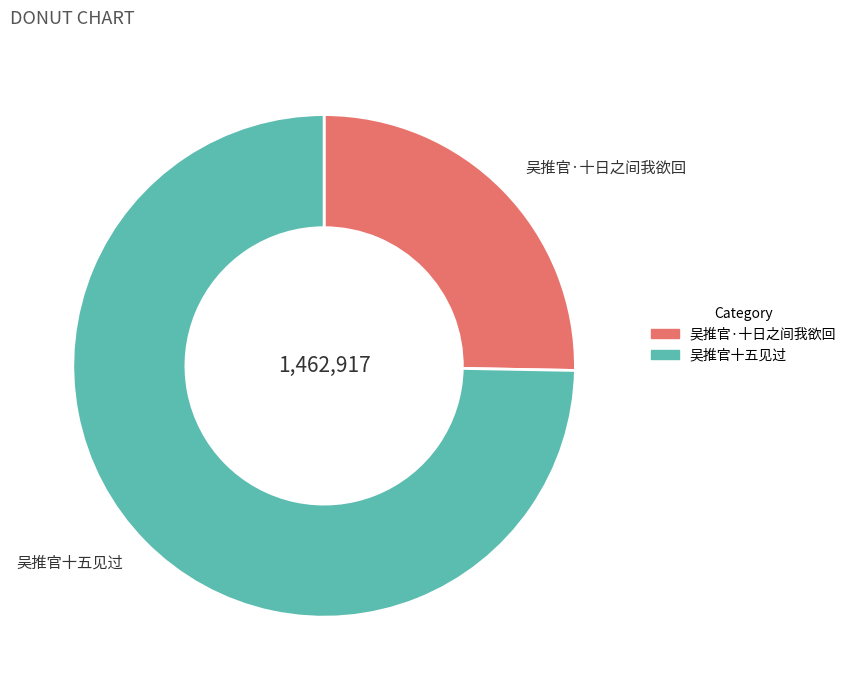

Do 吴推官·十日之间我欲回 and 吴推官十五见过 together represent more than half of the pie?

Yes